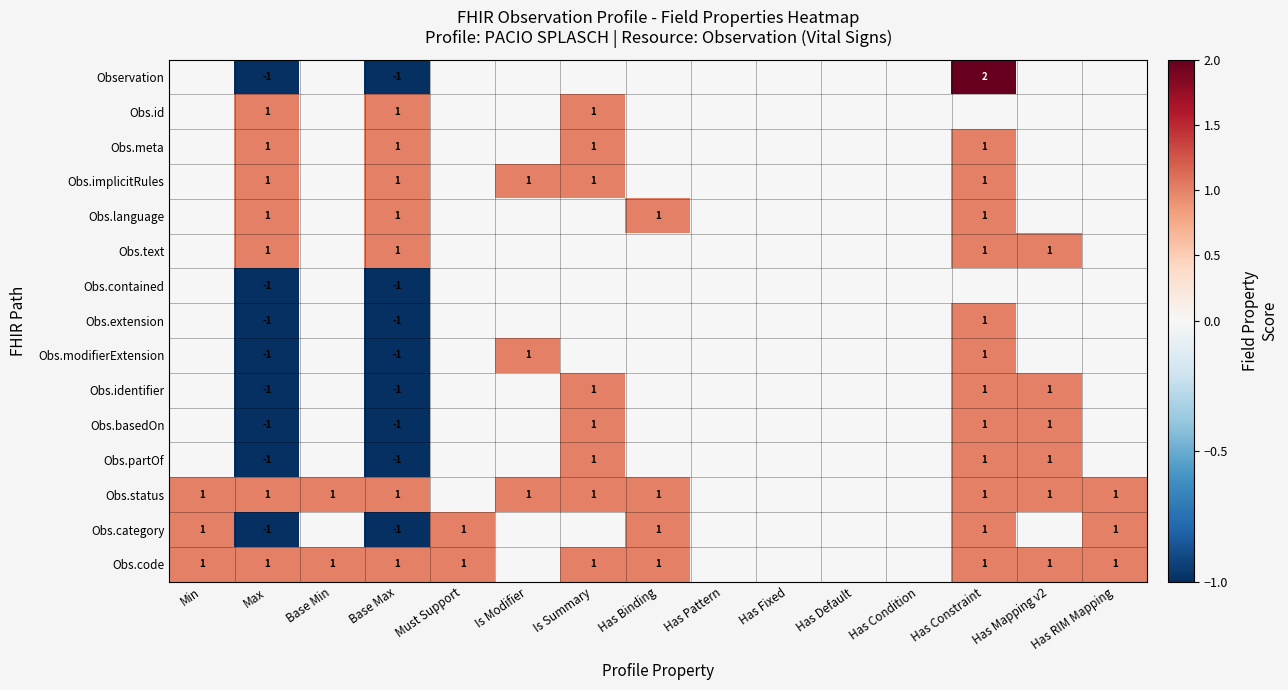

The value of Obs.basedOn at Base Max is -1. True or false?

True